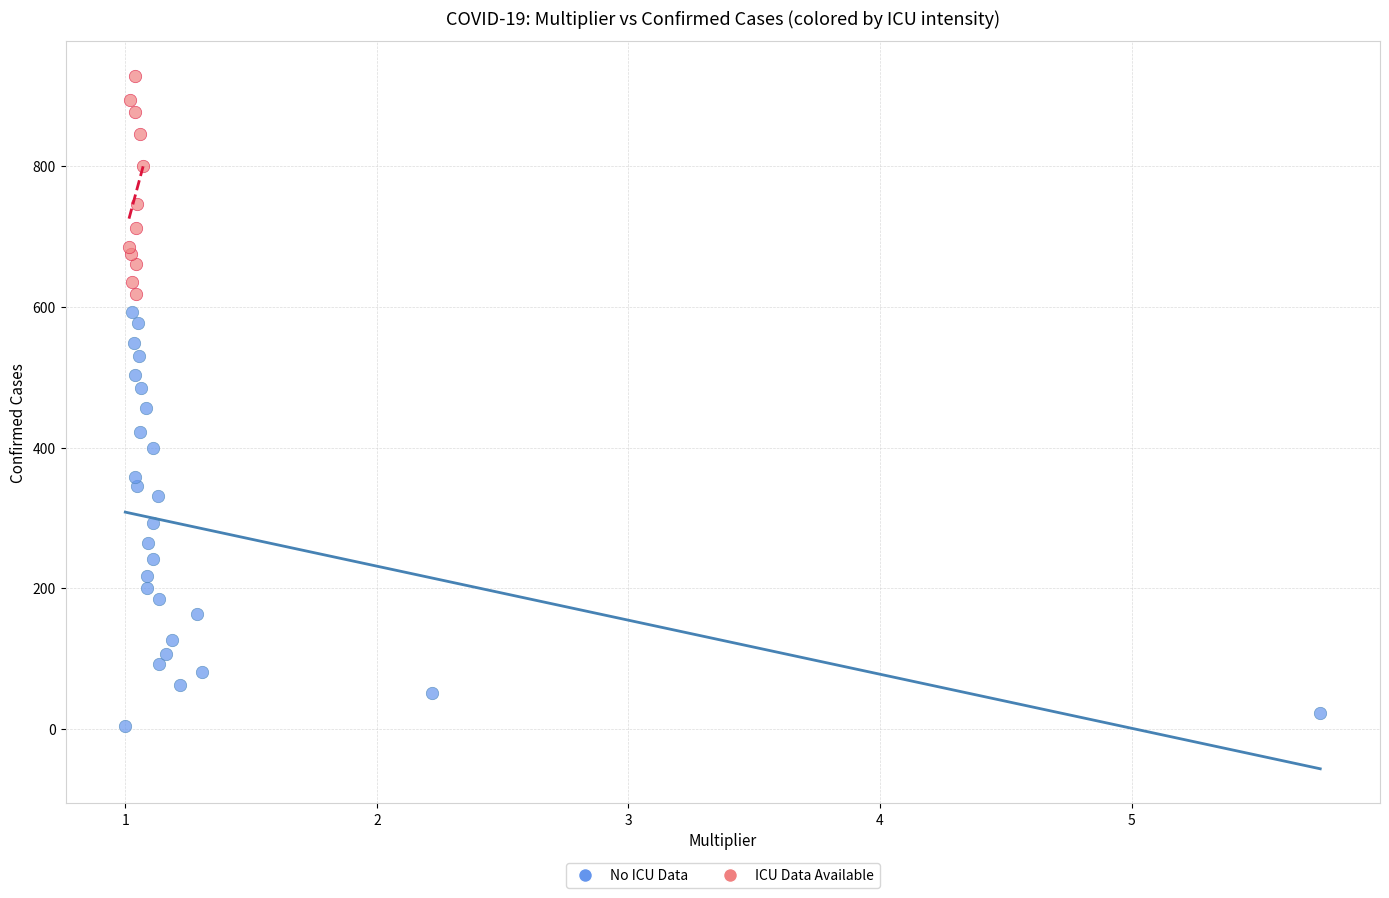

Which series has the largest Y range (max minus min)?

No ICU Data